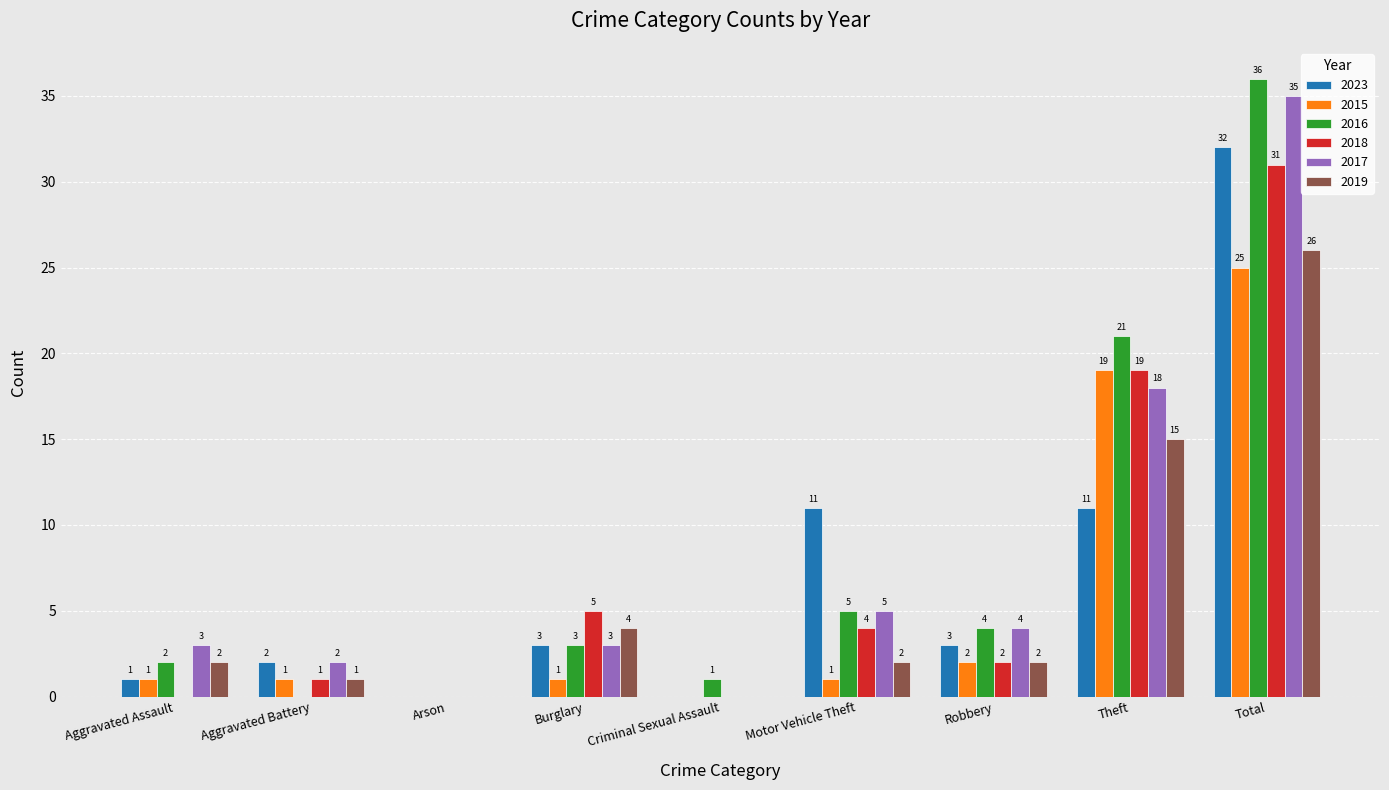

What is the highest value of the 2018 series?

31